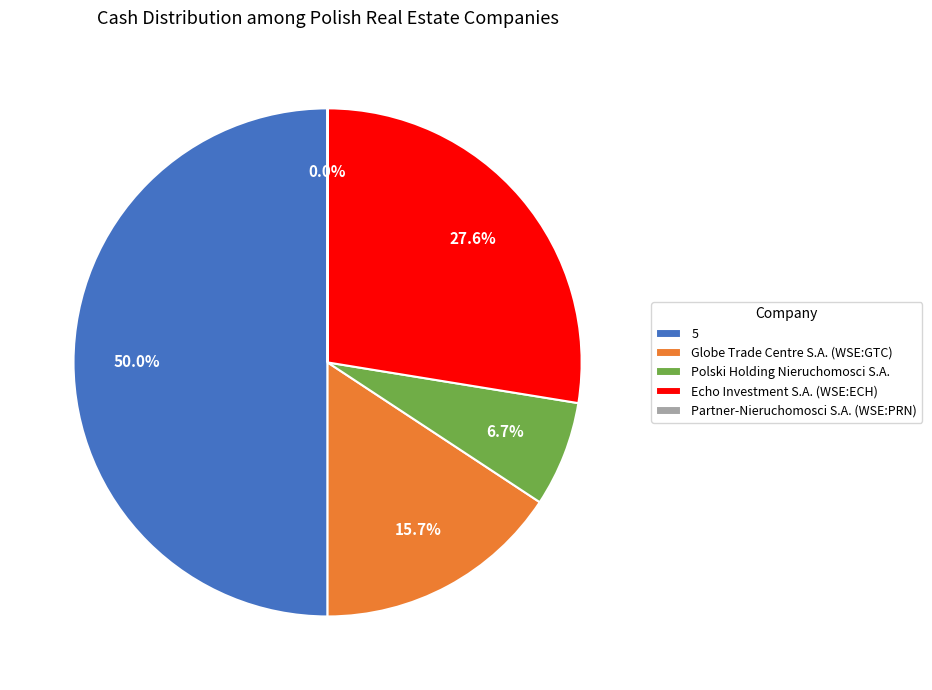

Which category has the biggest portion of the pie?

5